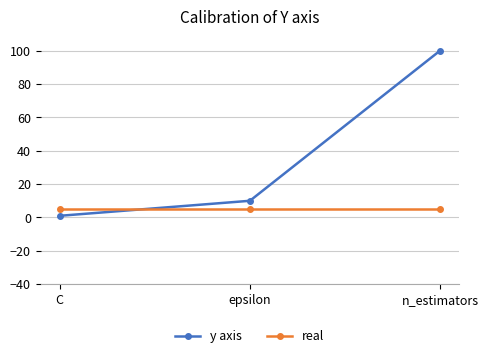

Which series has the largest total across all categories?

y axis